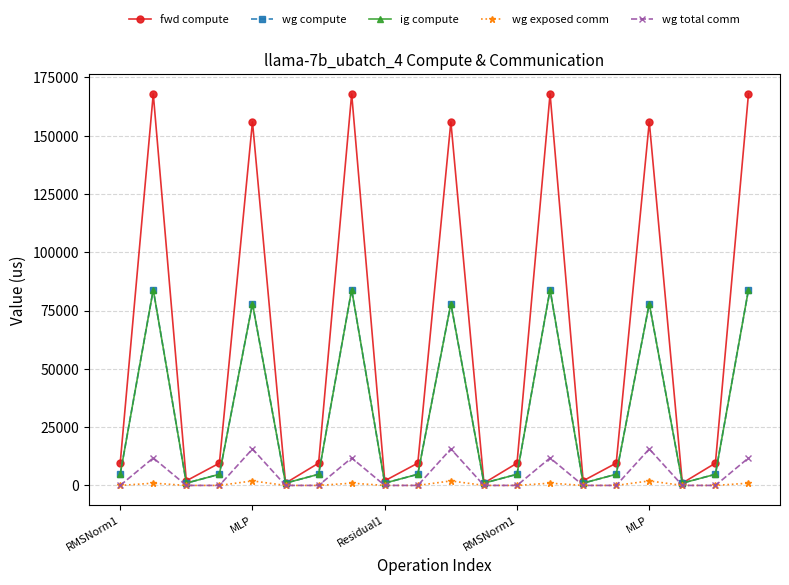

True or false: wg compute and ig compute intersect in this chart.

False